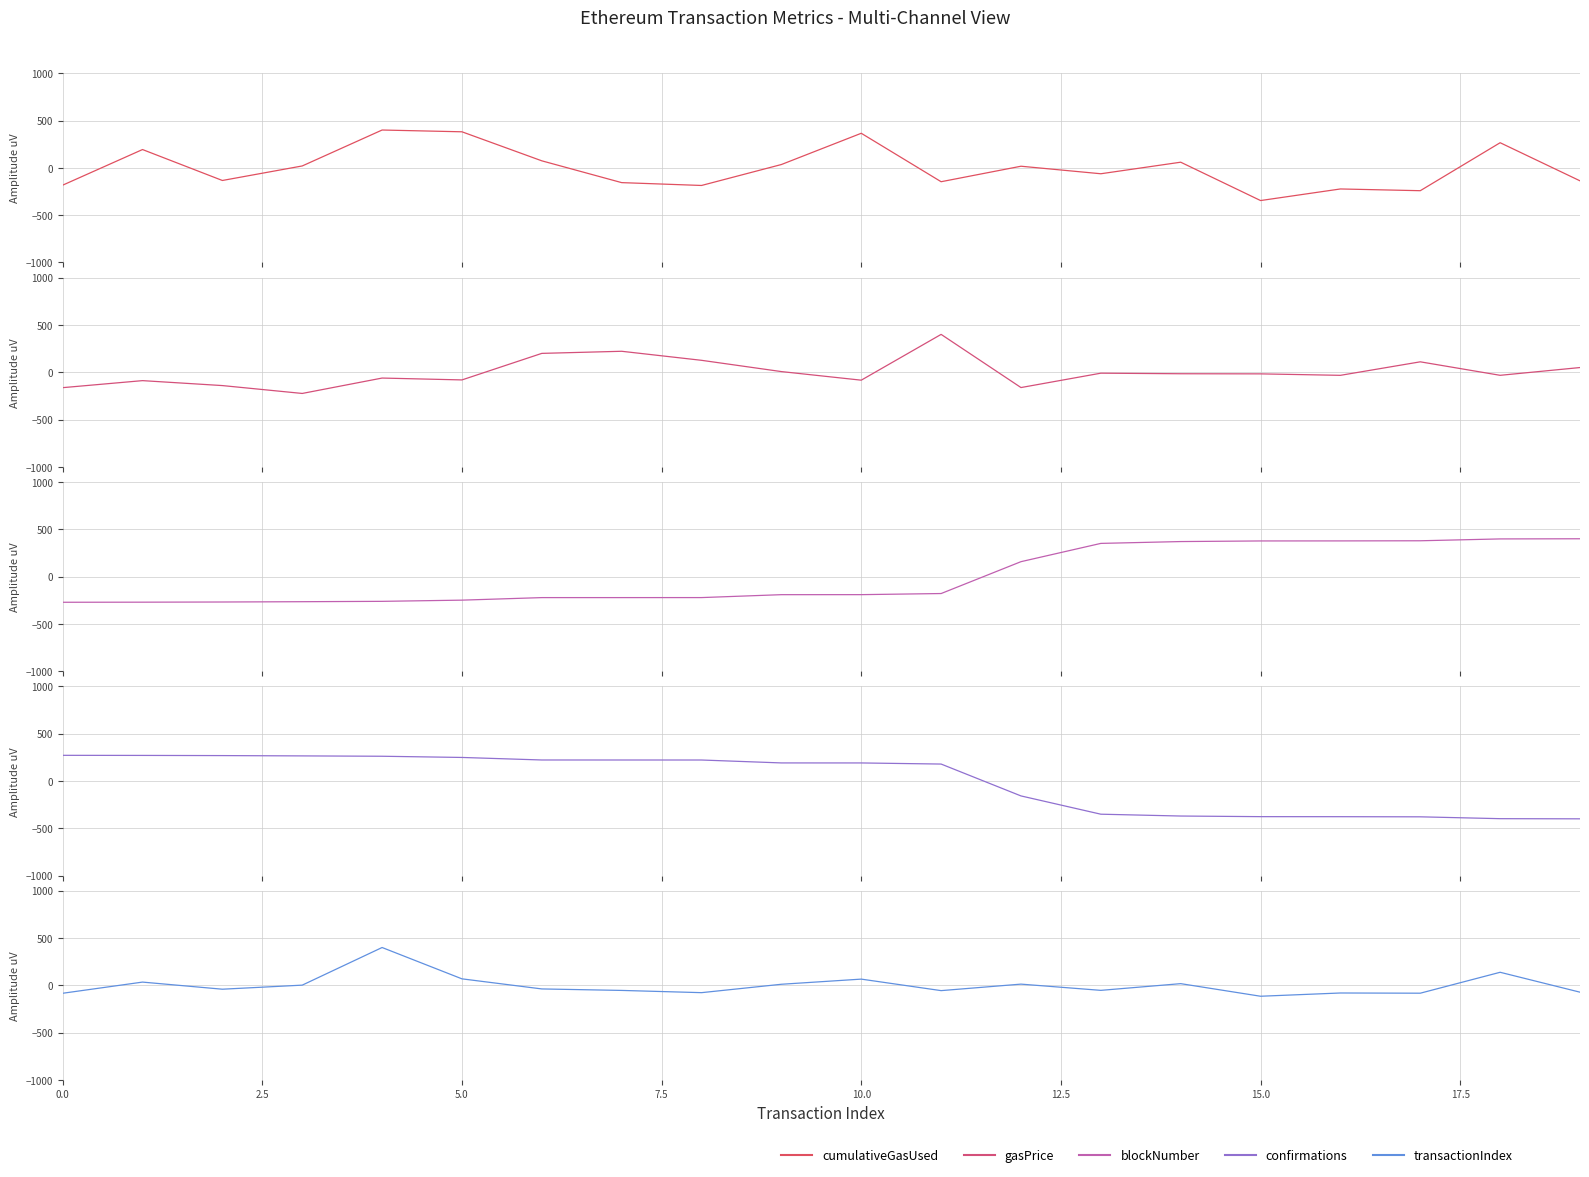

Which series has the largest range (max minus min)?

cumulativeGasUsed